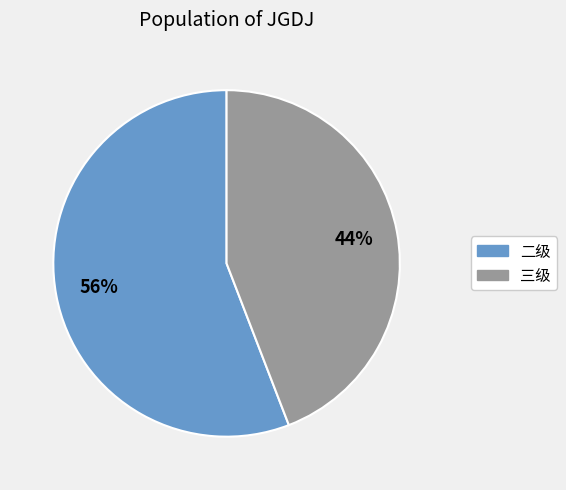

How many segments does this pie chart have?

2